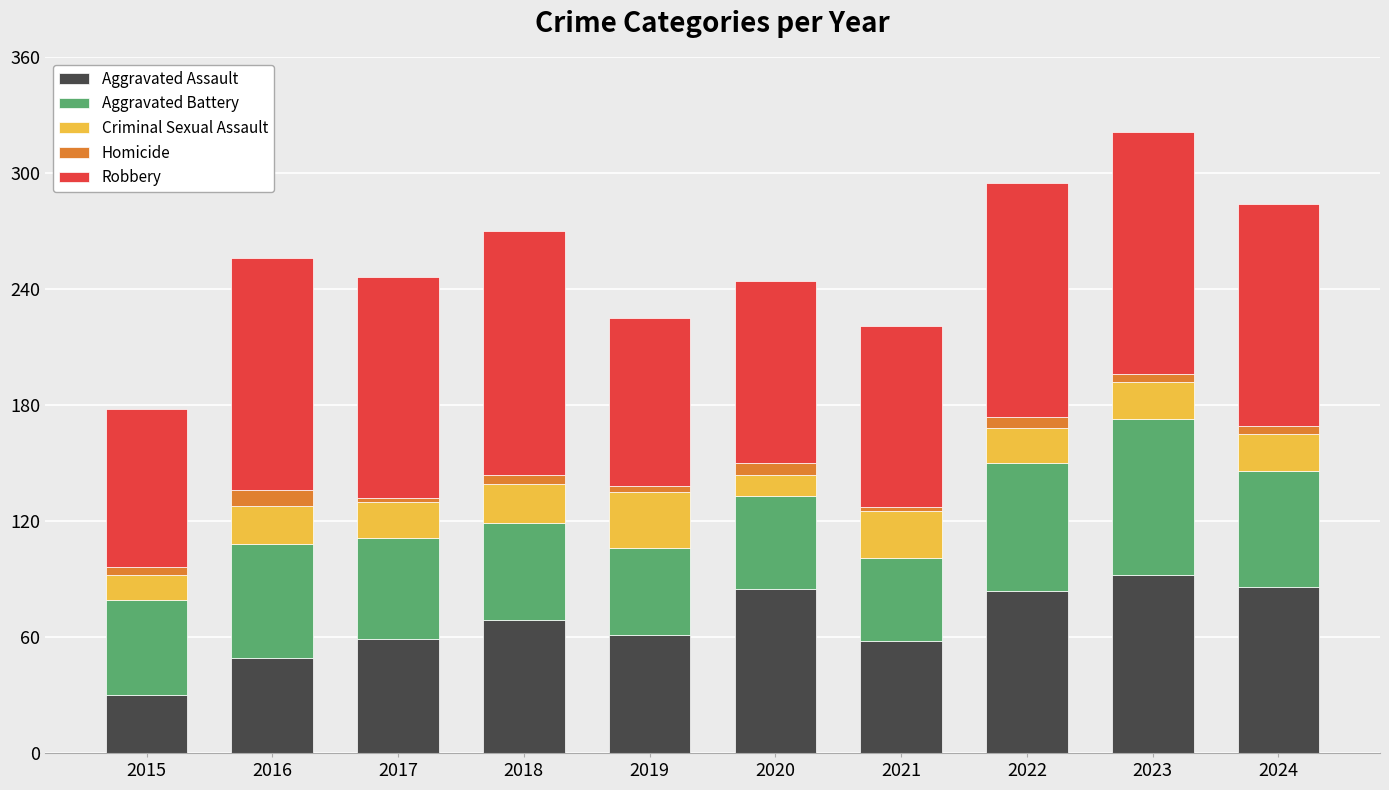

Are the bars grouped side by side (vs. stacked)?

No